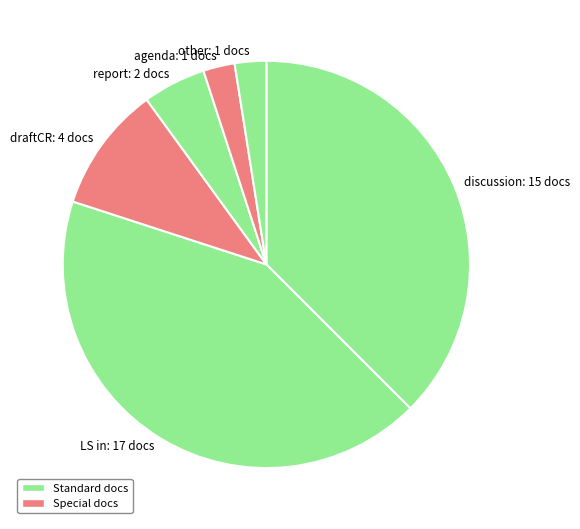

Does any single category account for the majority?

No